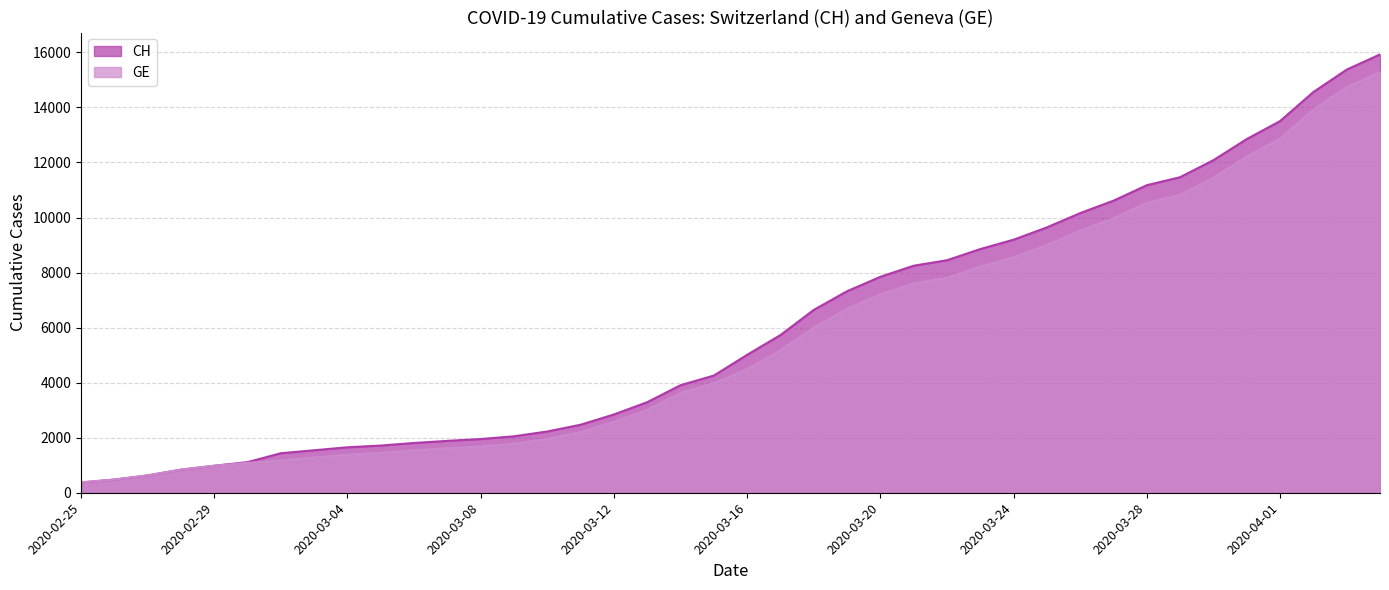

Count the number of categories in the chart.

40